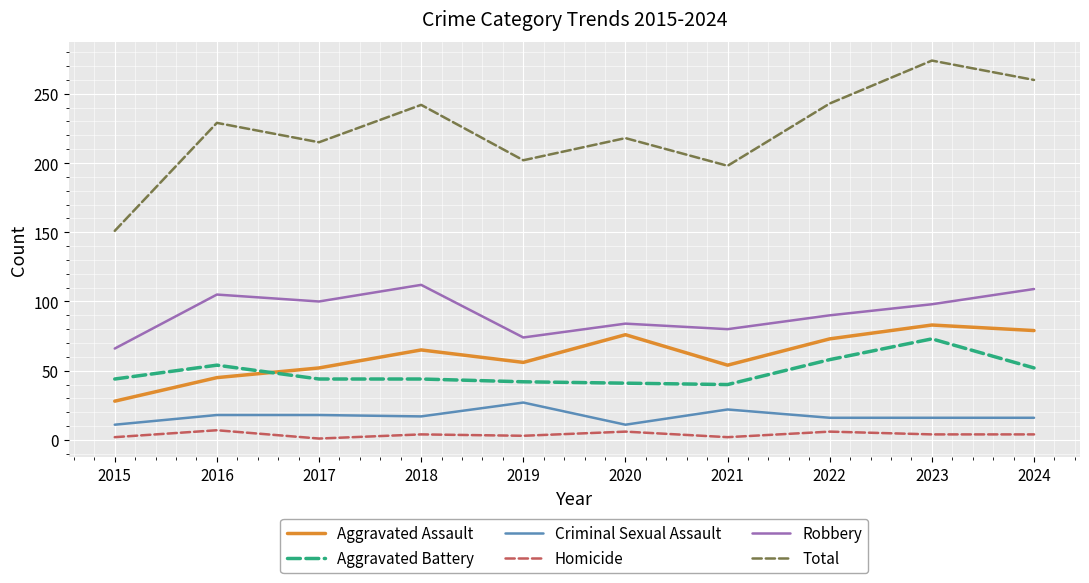

True or false: Criminal Sexual Assault and Aggravated Battery intersect in this chart.

False